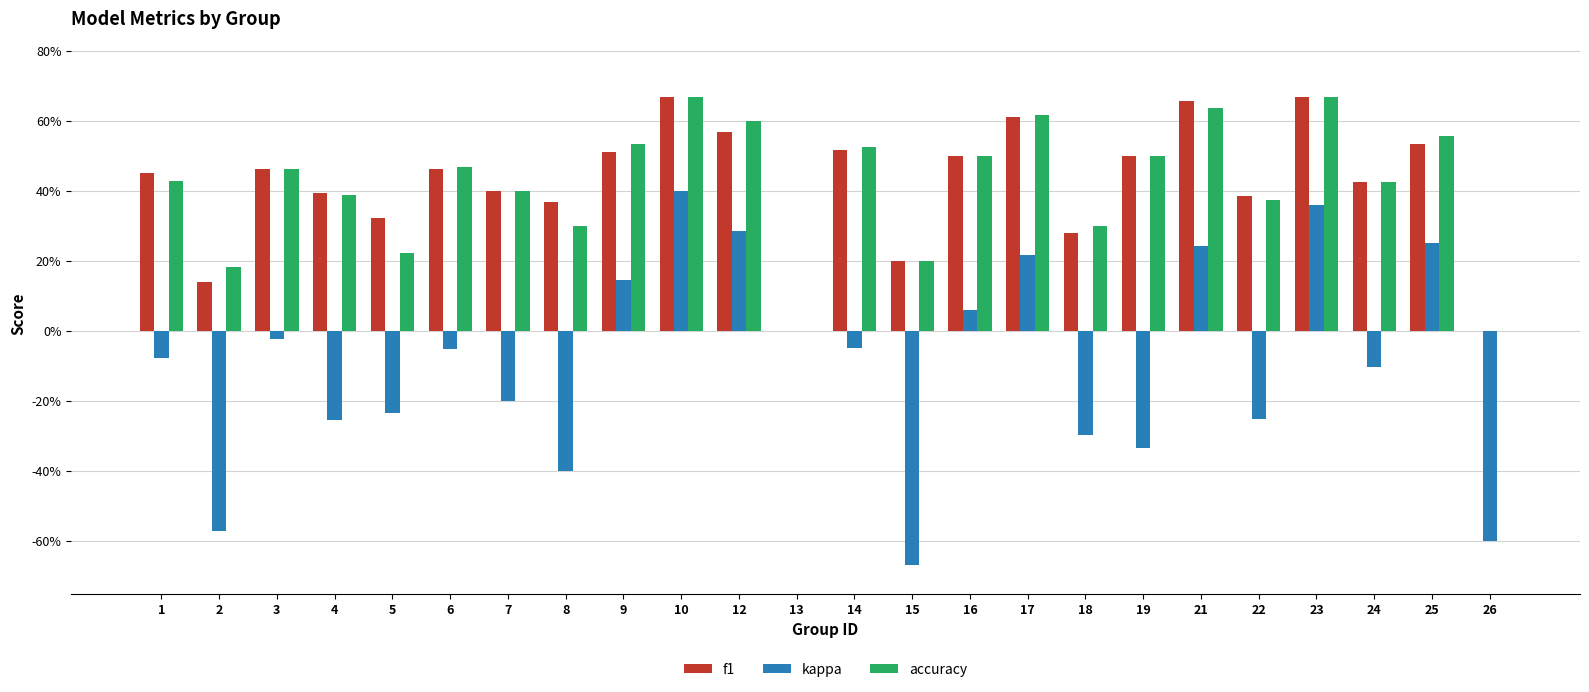

Rank the series at 10 from lowest to highest value.

kappa, f1, accuracy